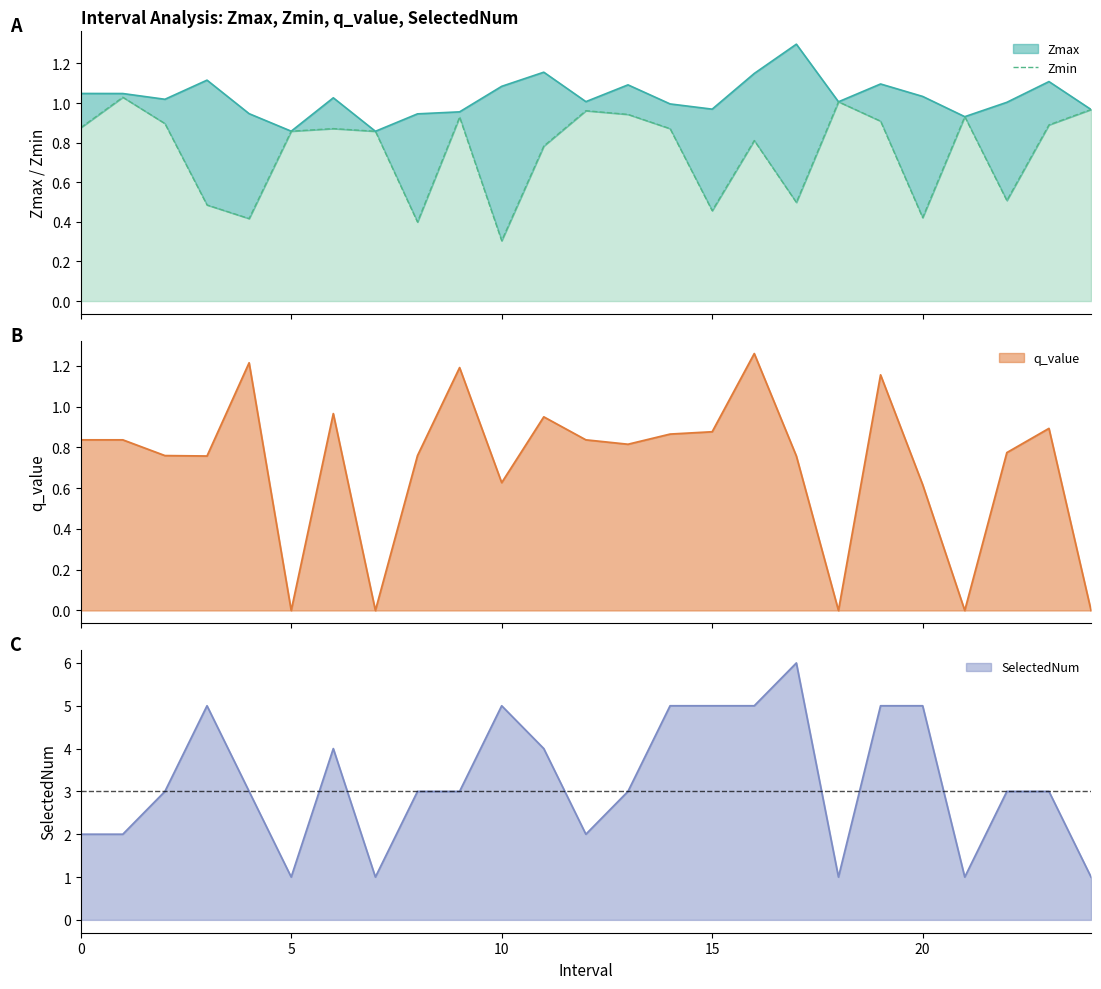

What is the difference between the second highest and minimum values?

0.7